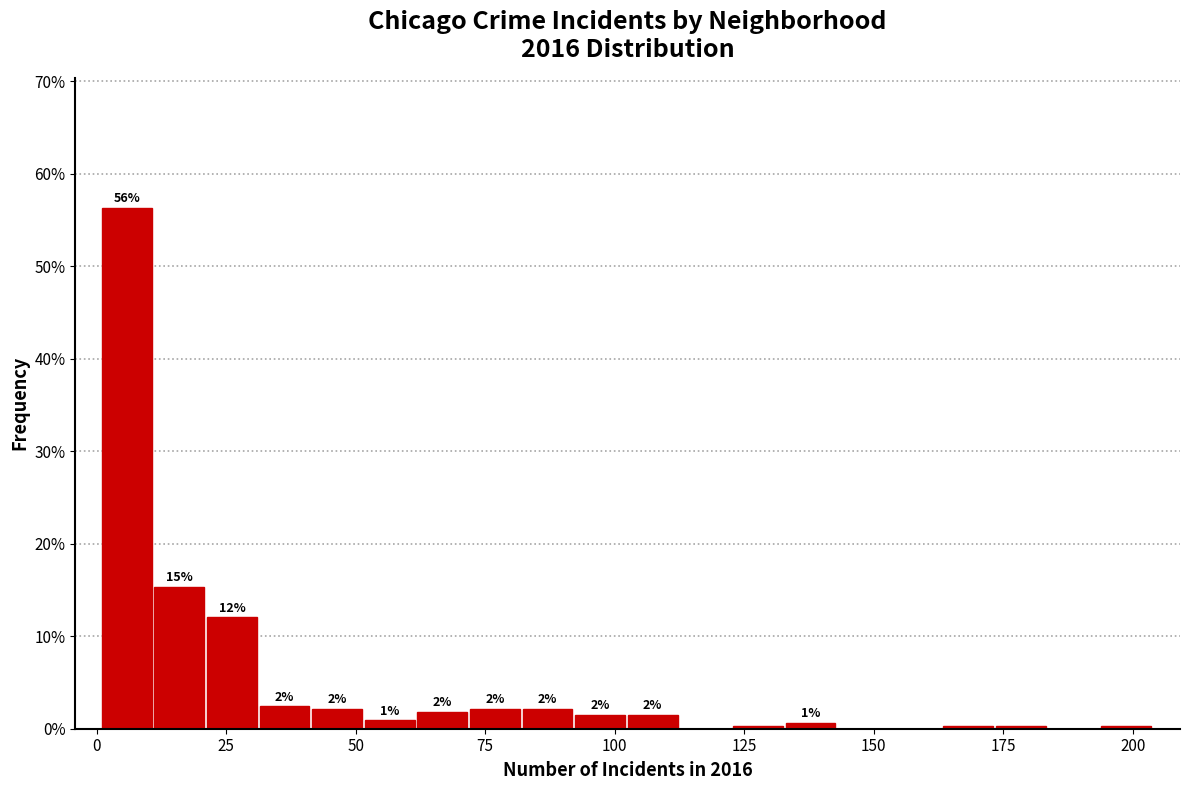

Read against the x-axis, roughly where is the centre of the tallest bar?

5